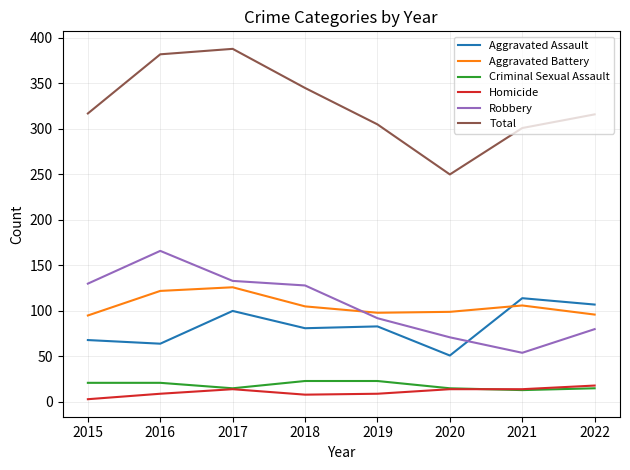

What is the minimum value for Robbery?

54